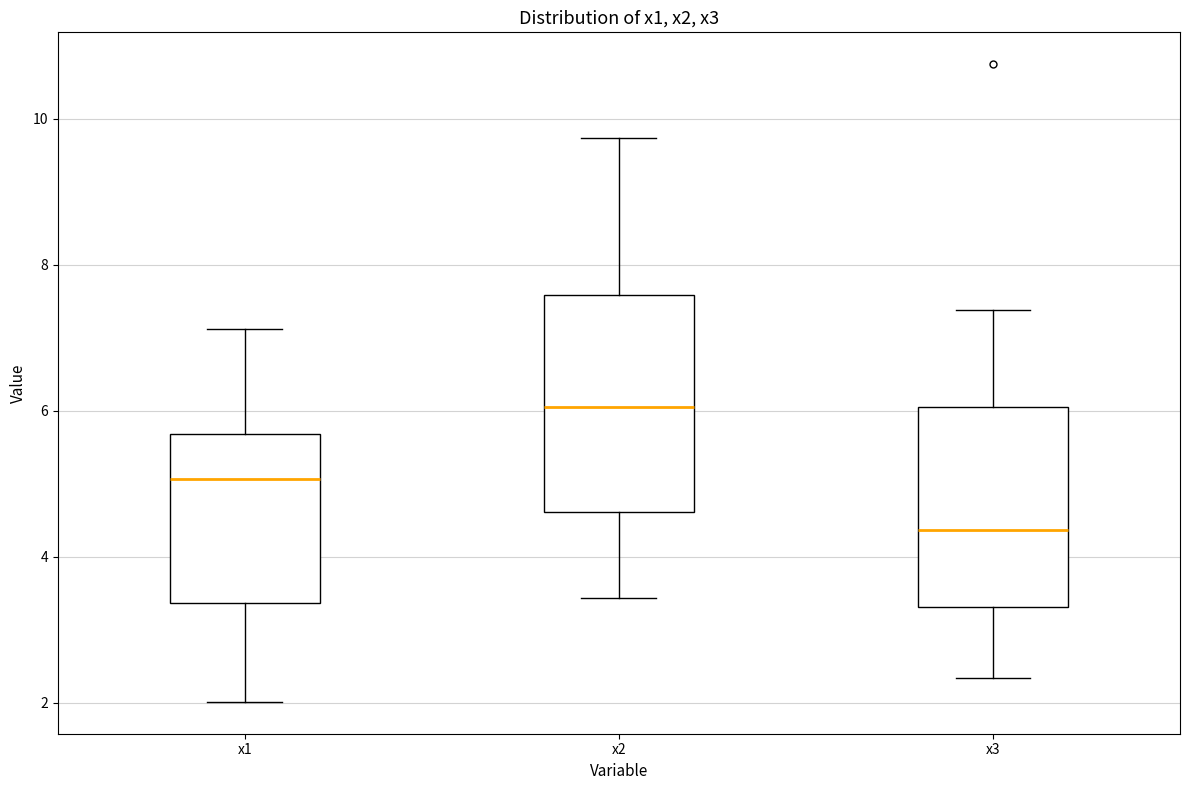

Where does the lower whisker of the box for x3 end on the y-axis? The values are not printed on the chart, so give them approximately, as read against the axis.

2.4